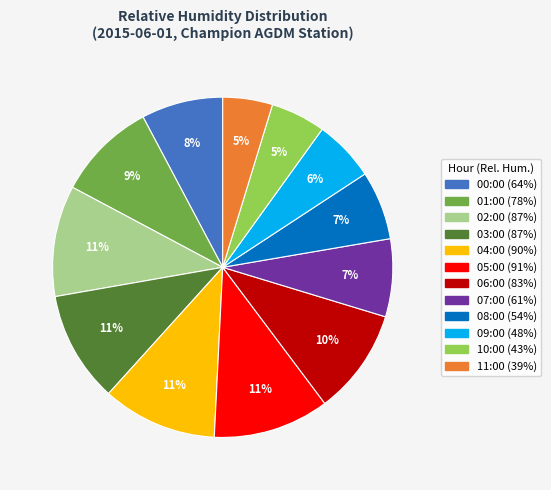

Which has a higher value, 07:00 or 11:00?

07:00